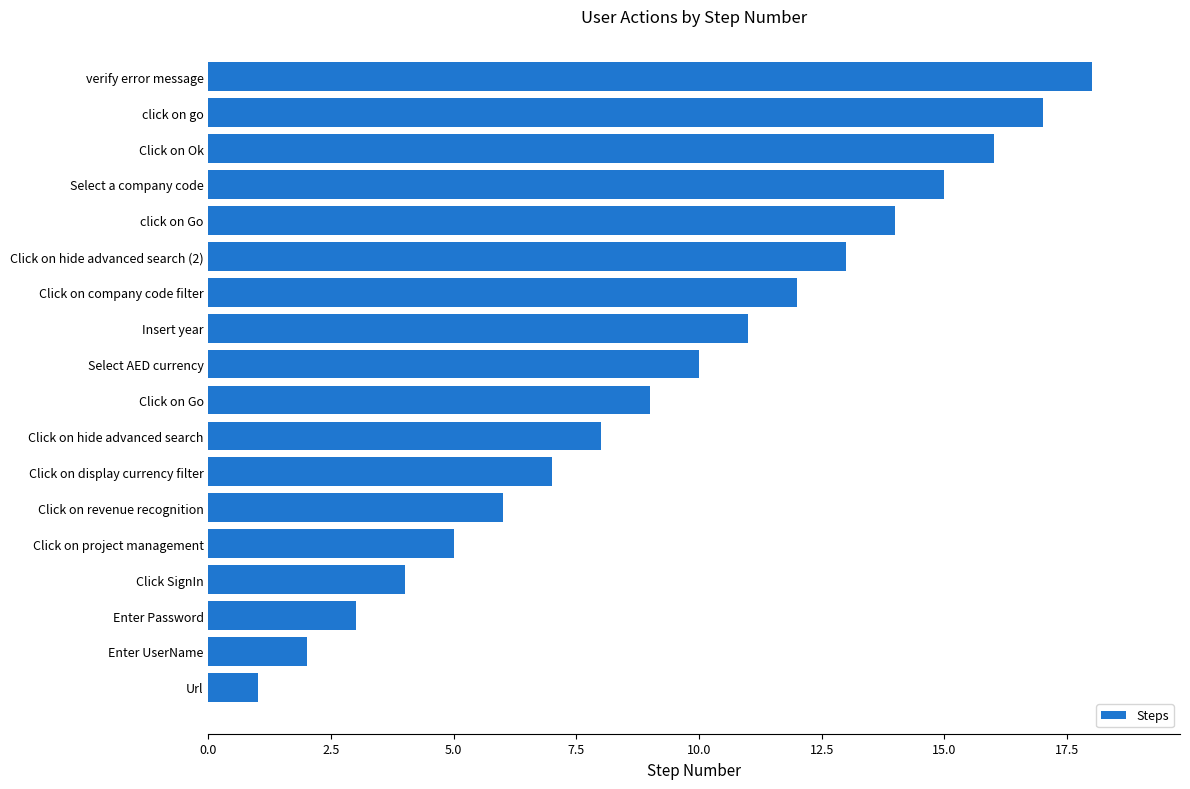

Rank the categories by value from highest to lowest.

verify error message, click on go, Click on Ok, Select a company code, click on Go, Click on hide advanced search (2), Click on company code filter, Insert year, Select AED currency, Click on Go, Click on hide advanced search, Click on display currency filter, Click on revenue recognition, Click on project management, Click SignIn, Enter Password, Enter UserName, Url